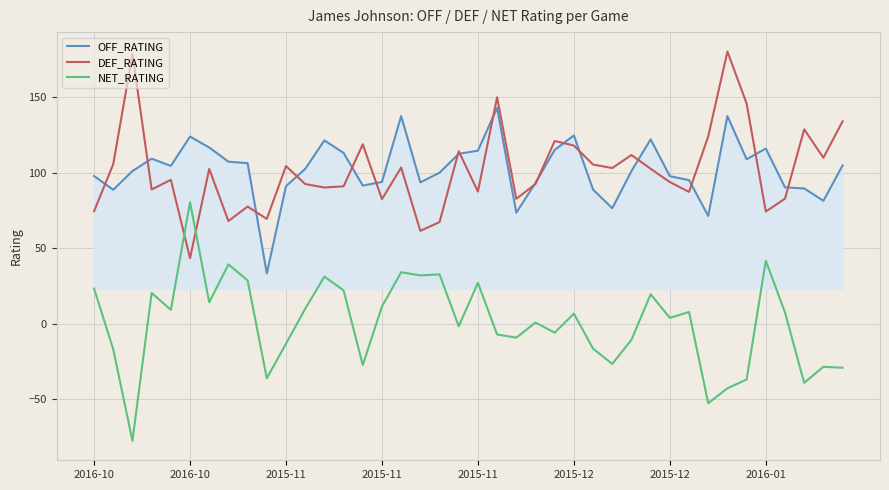

Rank the series by their maximum value, from lowest to highest.

NET_RATING, OFF_RATING, DEF_RATING